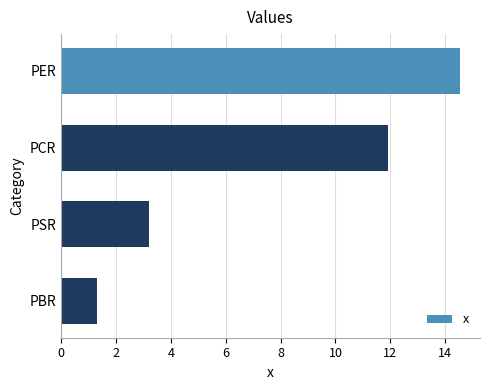

Where is the data nearest to the value 7?

PSR